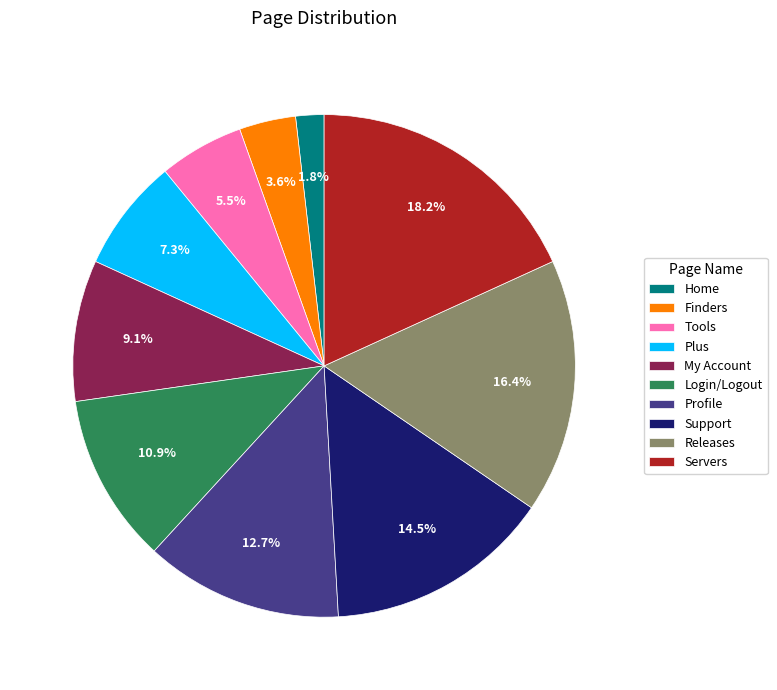

To the nearest percent, what portion does Home represent?

2%